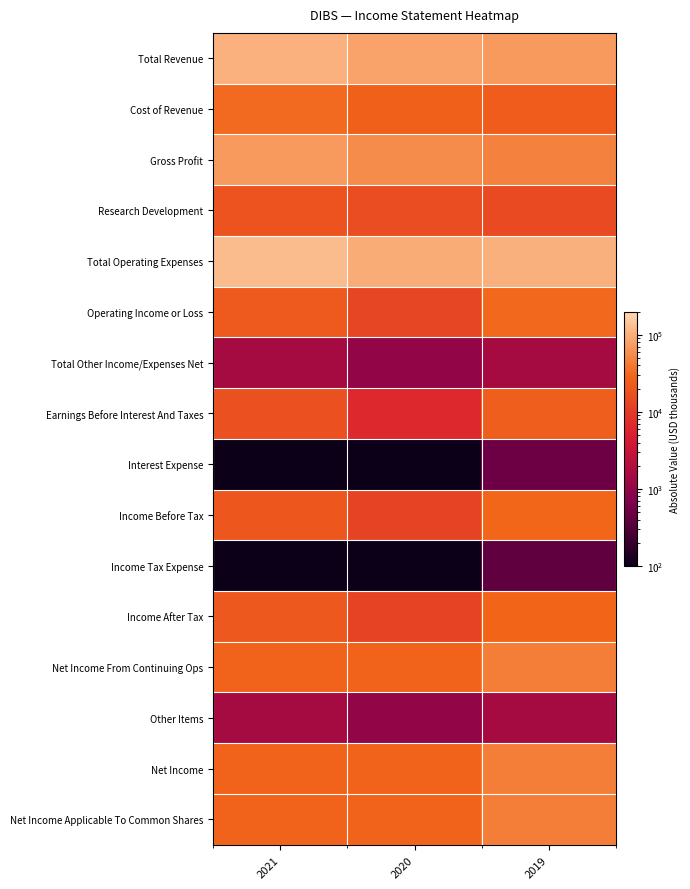

At which category is the sum across all series the highest?

2021